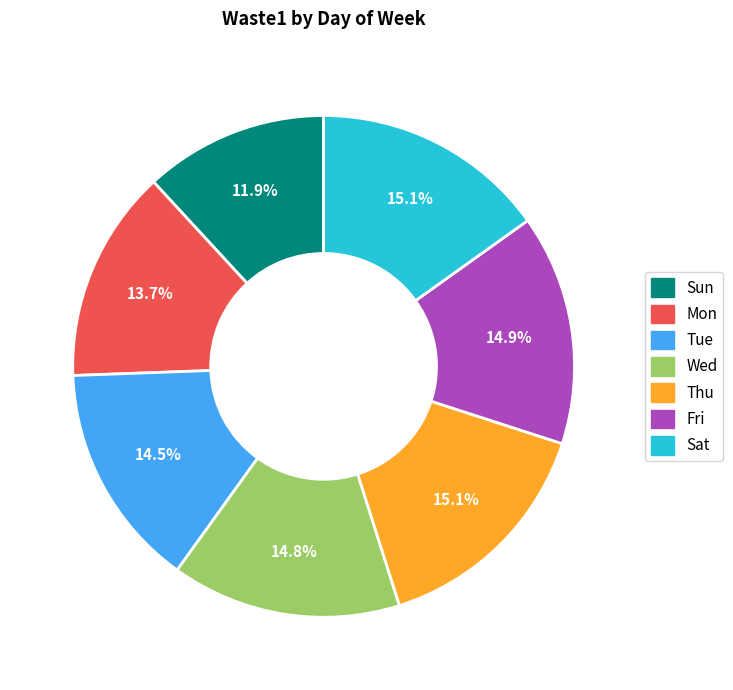

Does Thu represent more than half of the total?

No